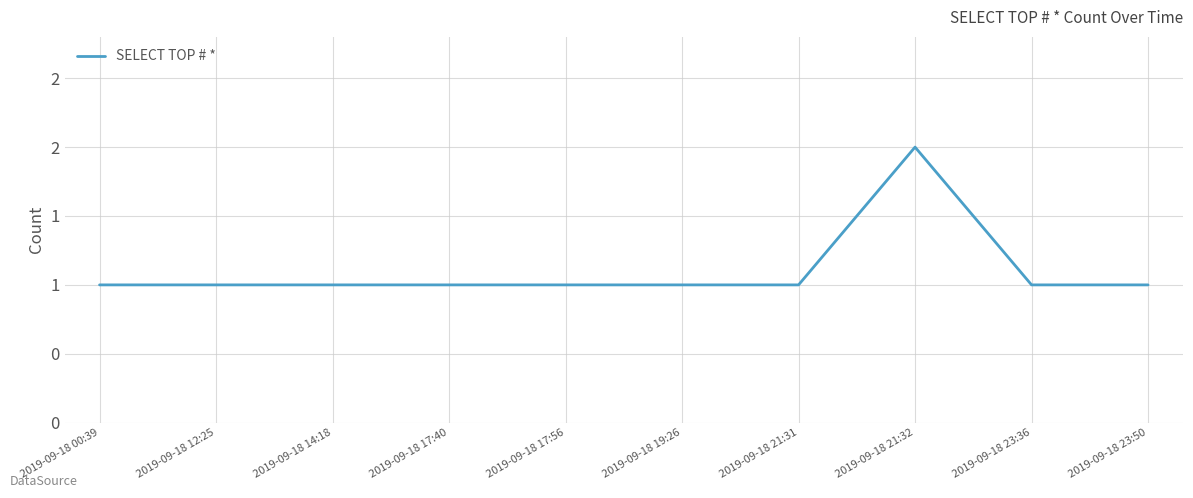

Does the chart display data point markers on the line(s)?

No